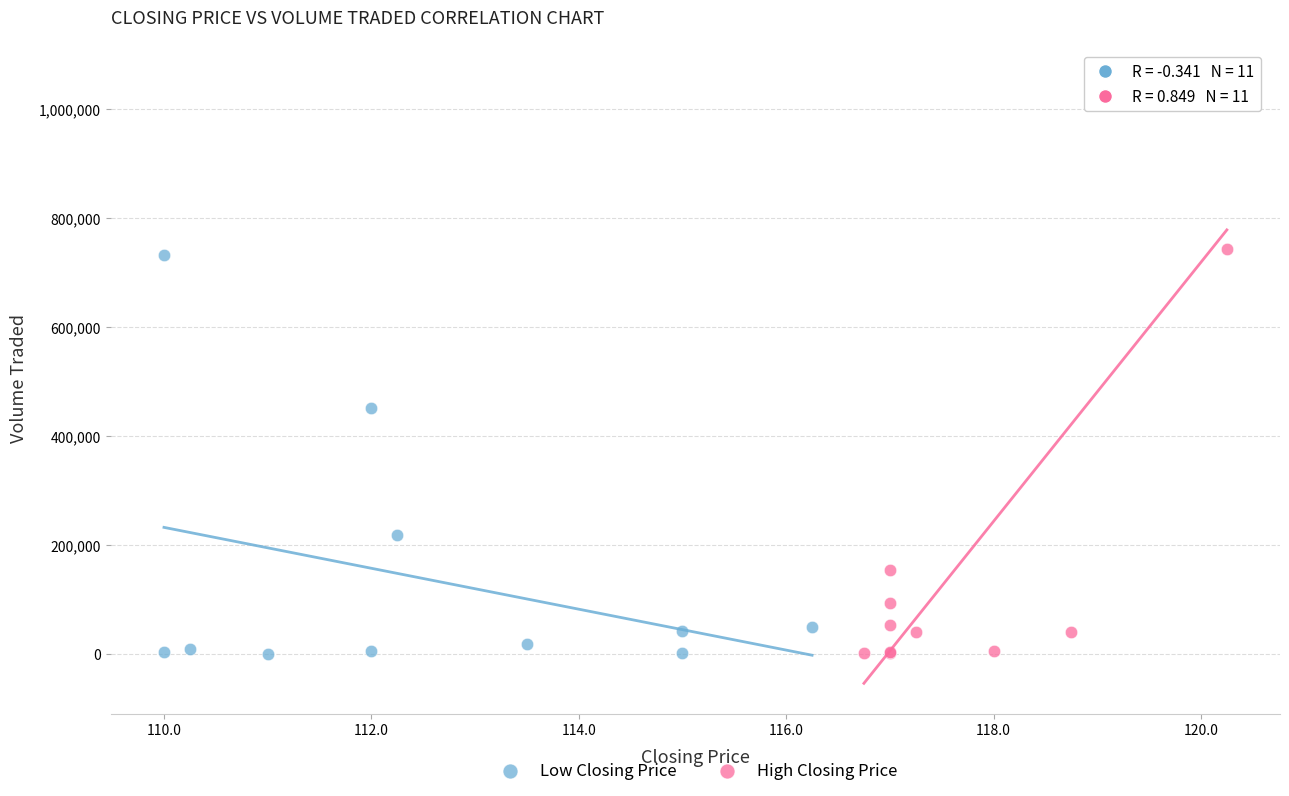

Which series has the widest spread of Y values?

High Closing Price